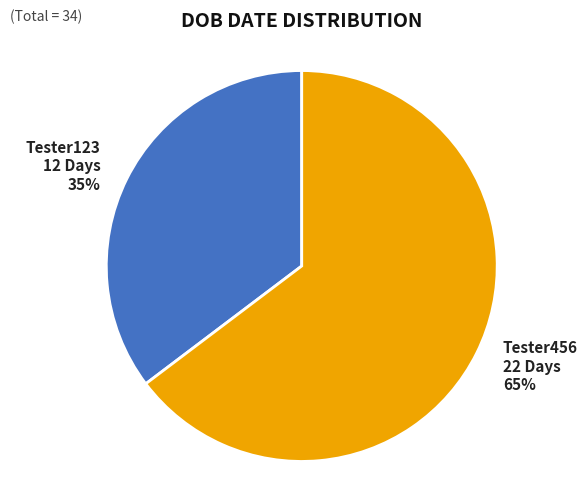

To the nearest percent, what percentage of the pie is Tester123?

35%